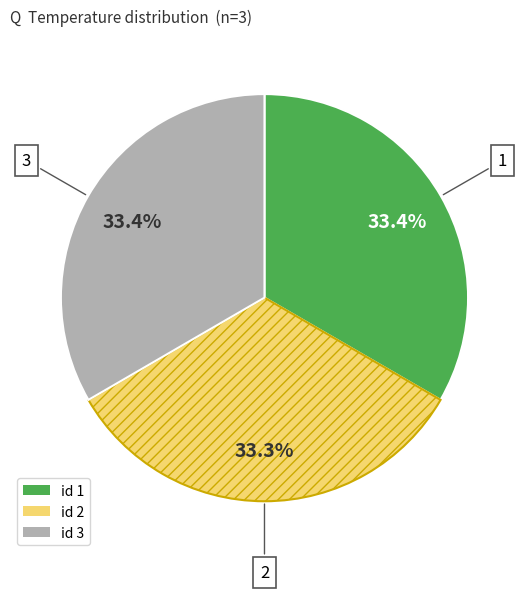

How many slices are in this pie chart?

3